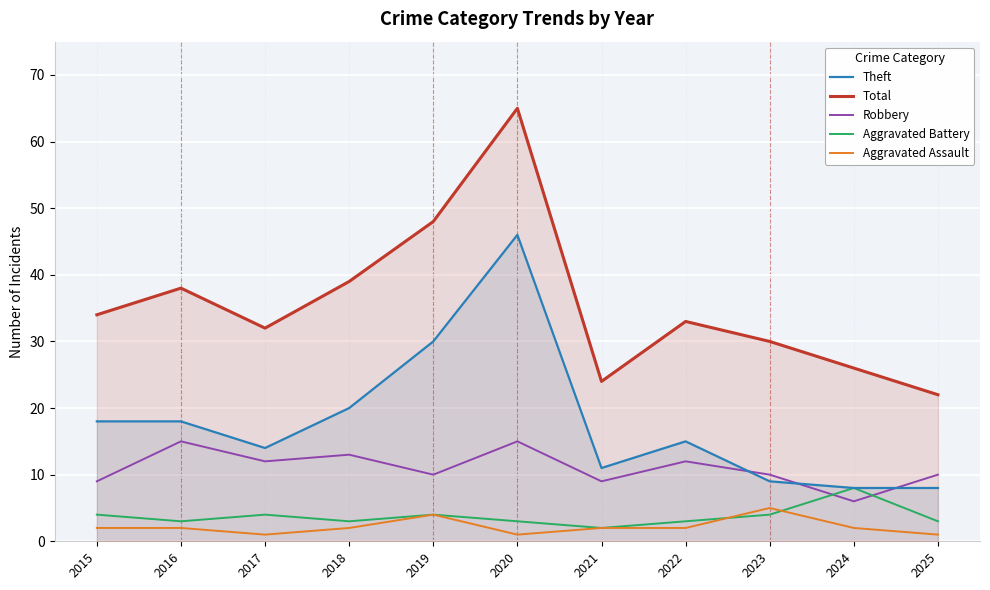

Does the chart display data point markers on the line(s)?

No